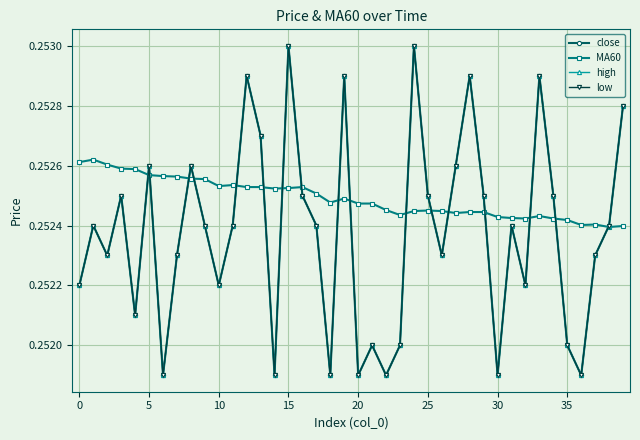

In close, how many points are lower than both neighbors (excluding endpoints)?

12